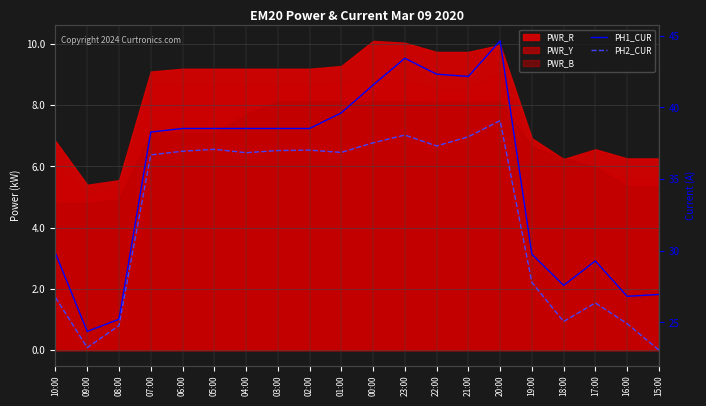

Rank the categories by PH1_CUR value from highest to lowest.

20:00, 23:00, 22:00, 21:00, 00:00, 01:00, 06:00, 05:00, 04:00, 03:00, 02:00, 07:00, 10:00, 19:00, 17:00, 18:00, 15:00, 16:00, 08:00, 09:00